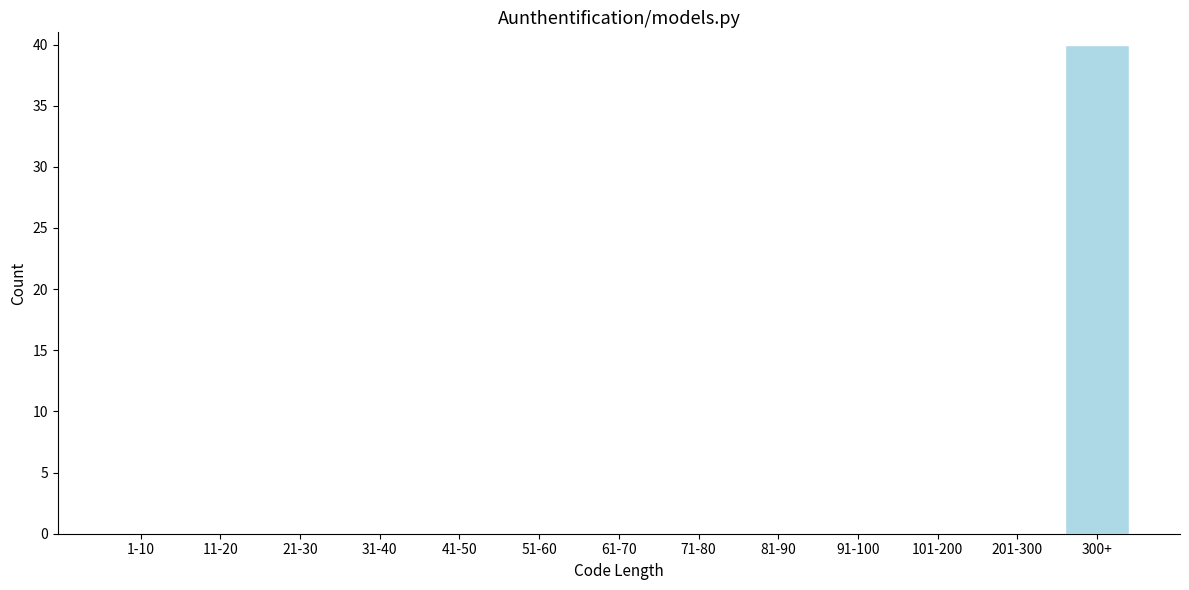

Reading right to left, list all the values displayed in this chart.

300+=40	201-300=0	101-200=0	91-100=0	81-90=0	71-80=0	61-70=0	51-60=0	41-50=0	31-40=0	21-30=0	11-20=0	1-10=0